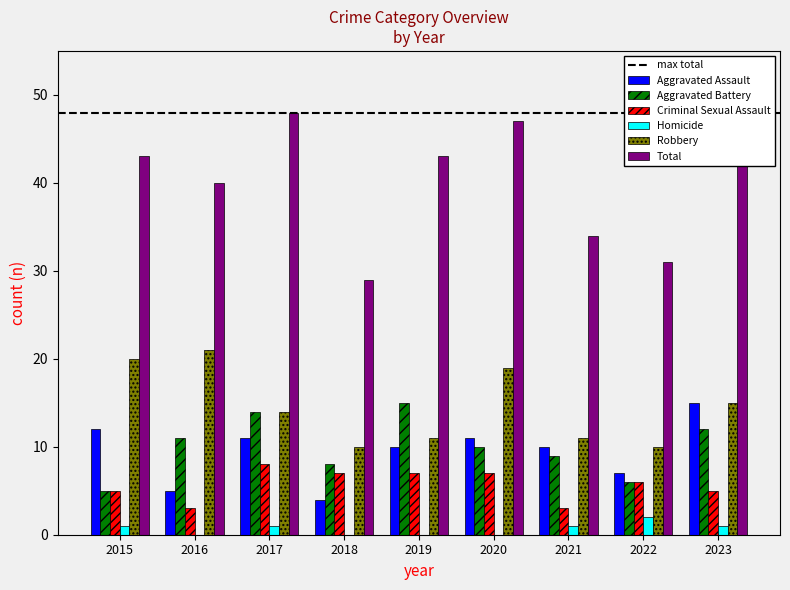

Is the value of Robbery at 2021 greater than the value of Aggravated Assault at 2020?

No